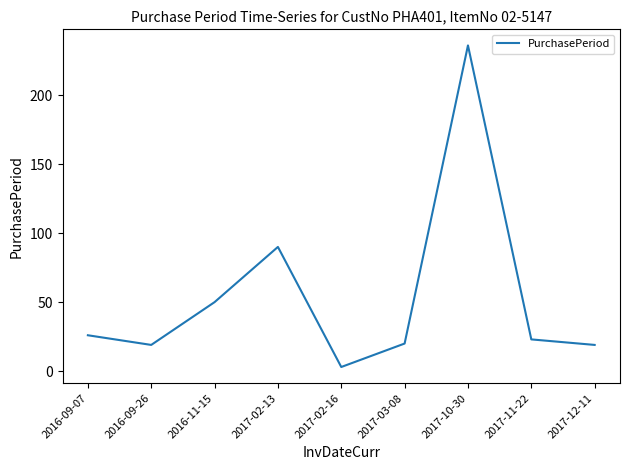

At which label does the data first exceed 23?

2016-09-07